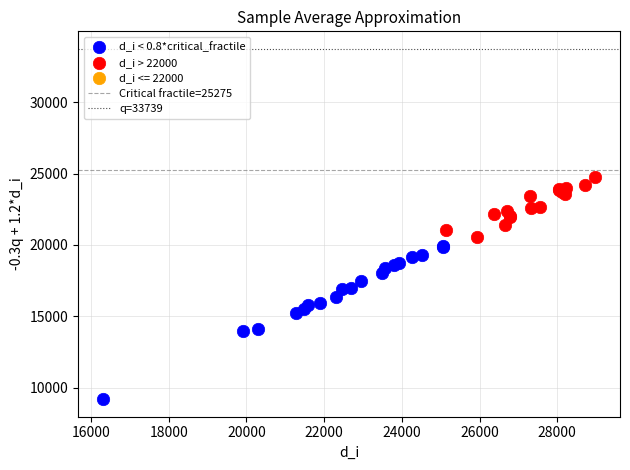

Which series has the widest spread of Y values?

d_i < 0.8*critical_fractile